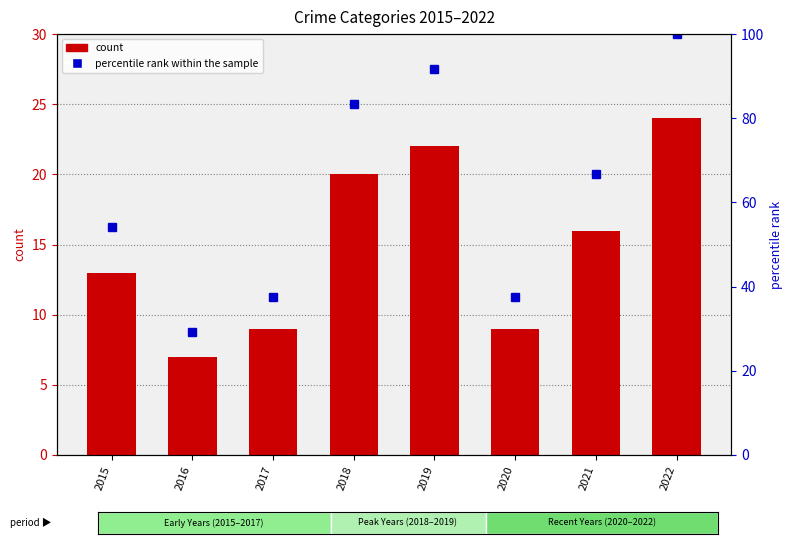

Reading left to right, transcribe all the data shown in this chart.

count: 2015=13.0	2016=7.0	2017=9.0	2018=20.0	2019=22.0	2020=9.0	2021=16.0	2022=24.0
percentile rank within the sample: 2015=54.2	2016=29.2	2017=37.5	2018=83.3	2019=91.7	2020=37.5	2021=66.7	2022=100.0